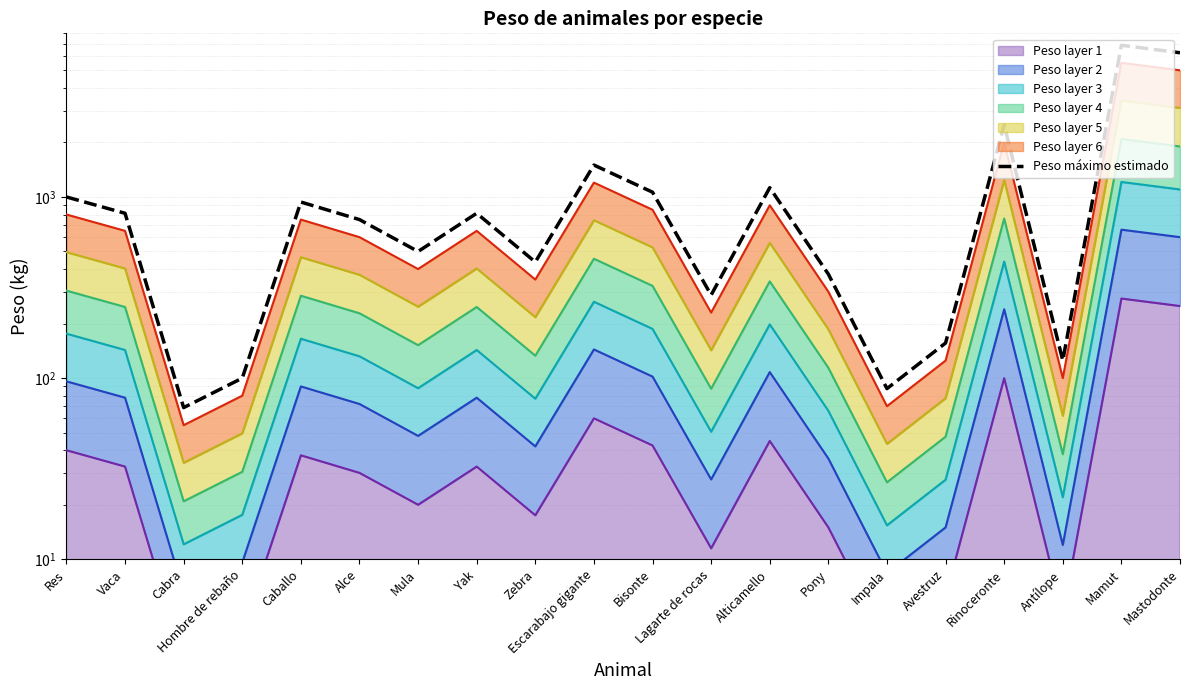

List the labels in order of value, smallest first.

Cabra, Impala, Hombre de rebaño, Antílope, Avestruz, Lagarte de rocas, Pony, Zebra, Mula, Alce, Vaca, Yak, Caballo, Res, Bisonte, Alticamello, Escarabajo gigante, Rinoceronte, Mastodonte, Mamut